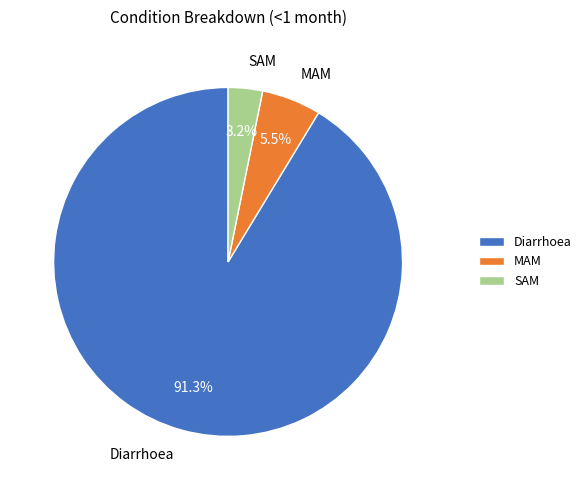

Approximately how many times larger is the value at MAM compared to Diarrhoea?

0.1